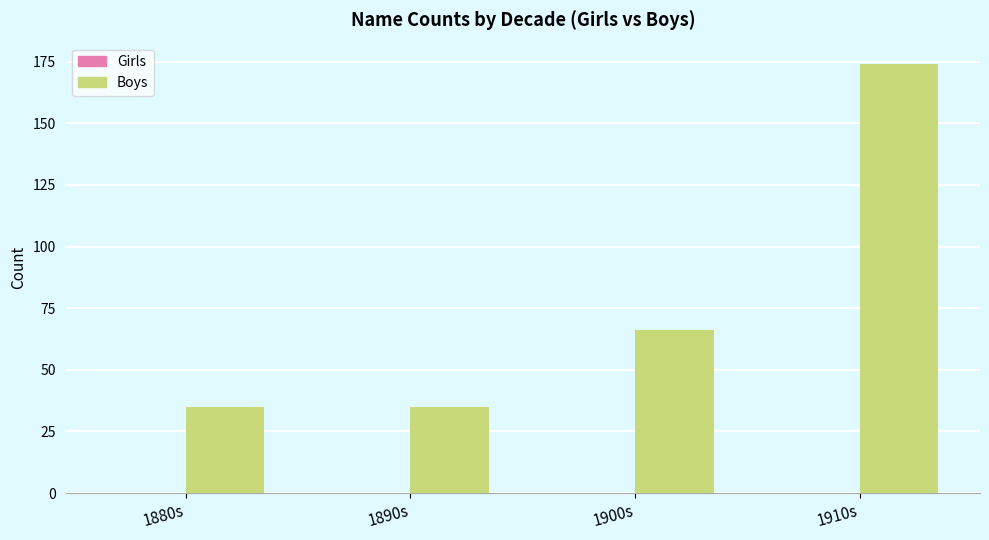

What is the greatest value displayed?

174